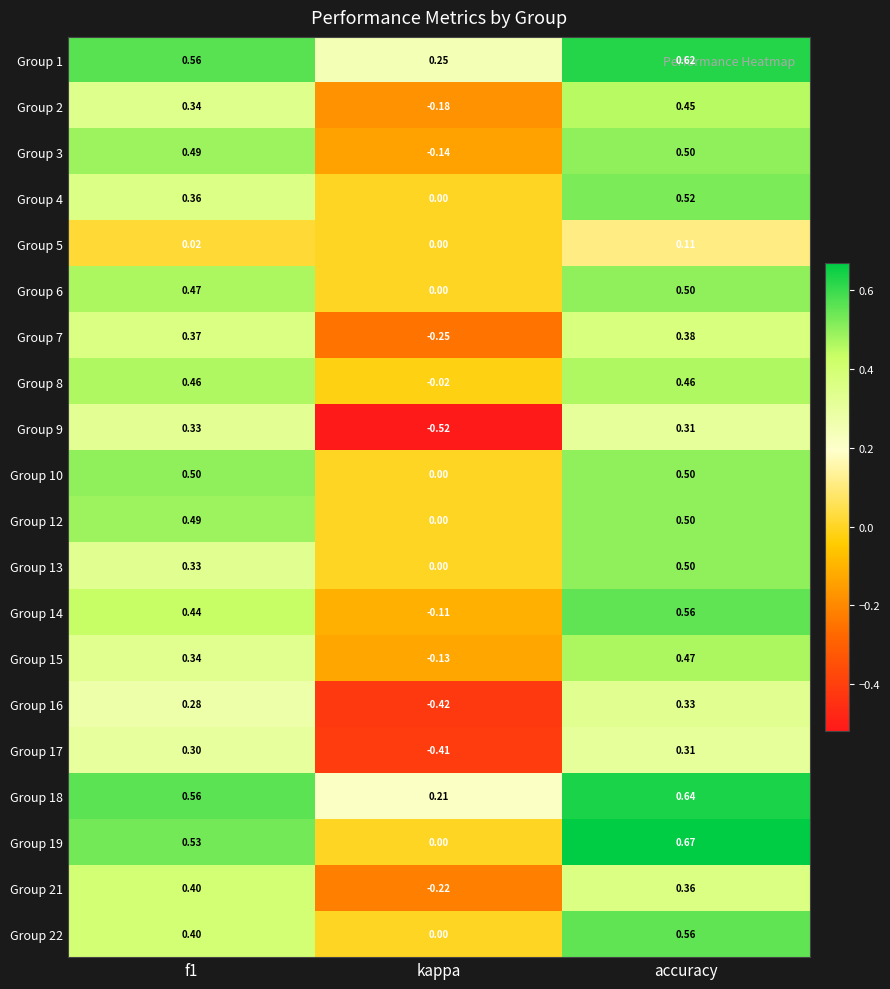

At which category is the sum across all series the highest?

accuracy